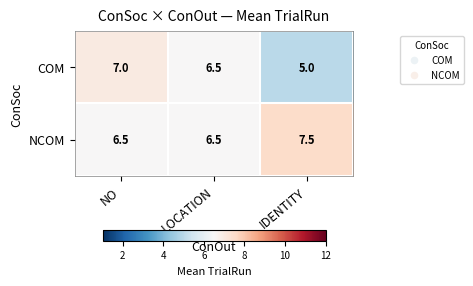

At how many categories does at least one series exceed 5?

3